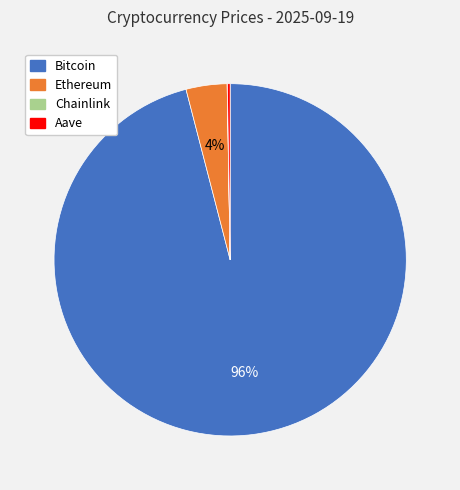

To the nearest percent, what portion does Ethereum represent?

4%